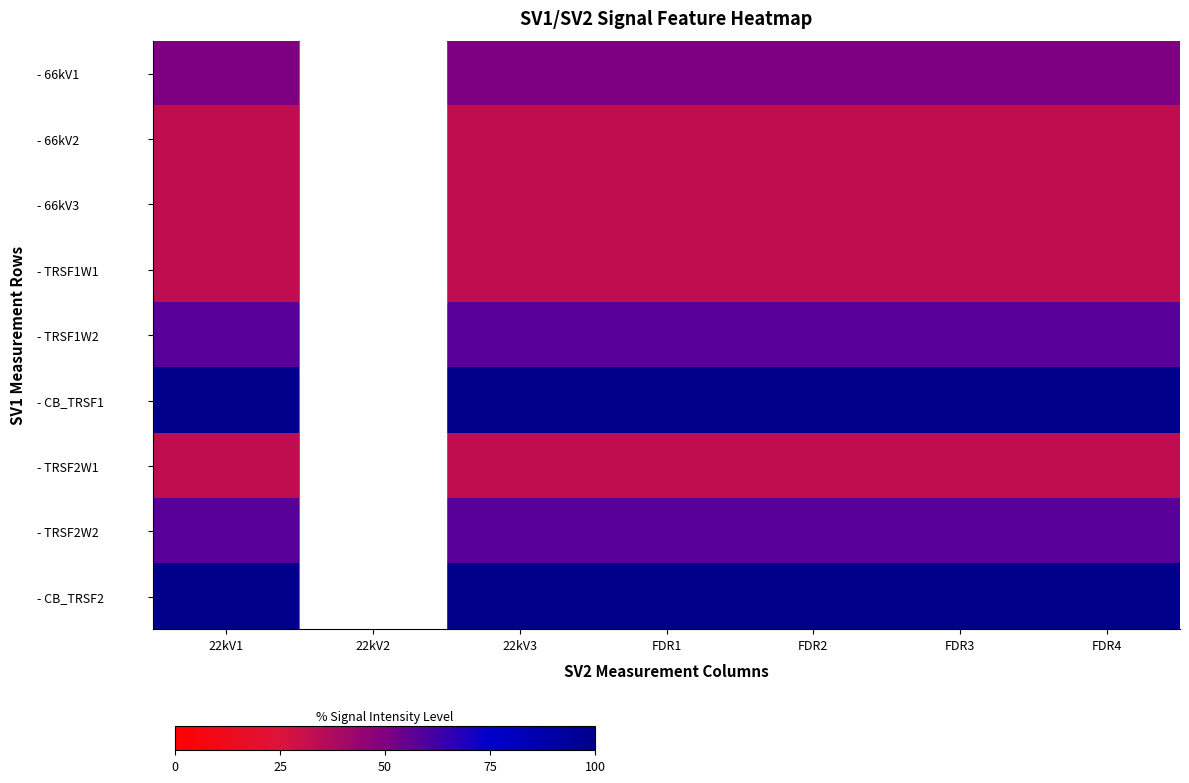

Rank the categories by - TRSF2W2 value from highest to lowest.

22kV1, 22kV3, FDR1, FDR2, FDR3, FDR4, 22kV2